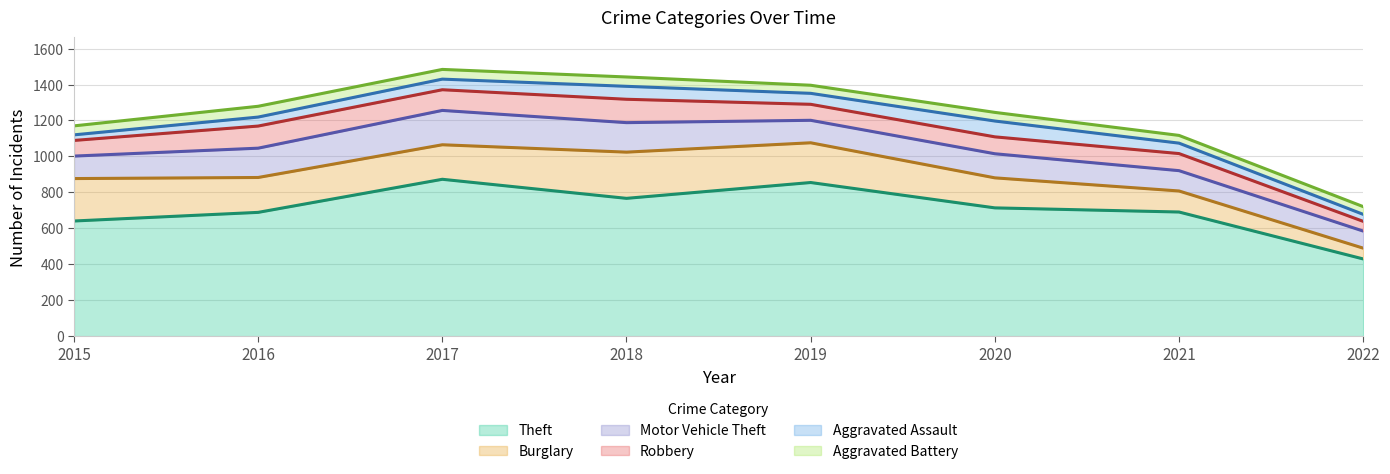

What are all the series names shown in the legend?

Theft, Burglary, Motor Vehicle Theft, Robbery, Aggravated Assault, Aggravated Battery